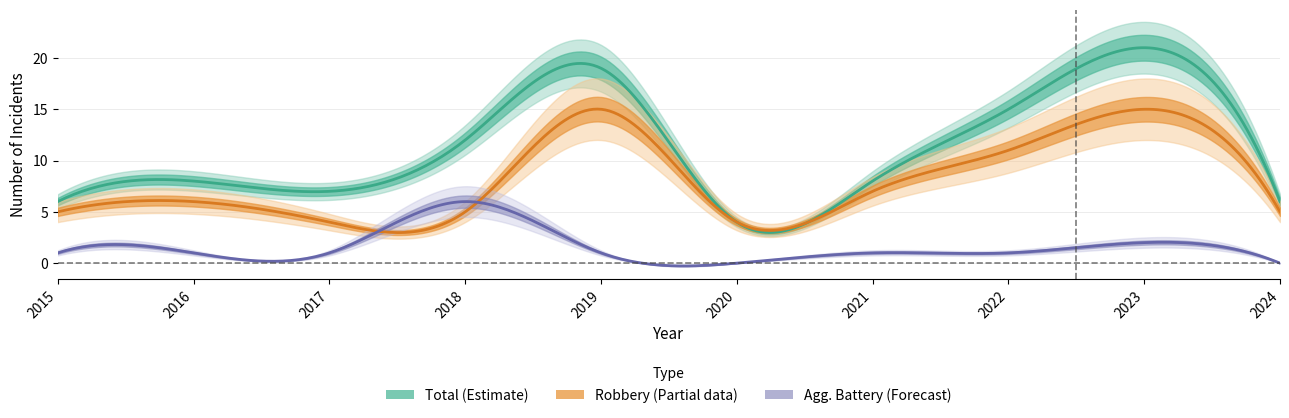

What is the difference between the maximum and second lowest values in the Total series?

15